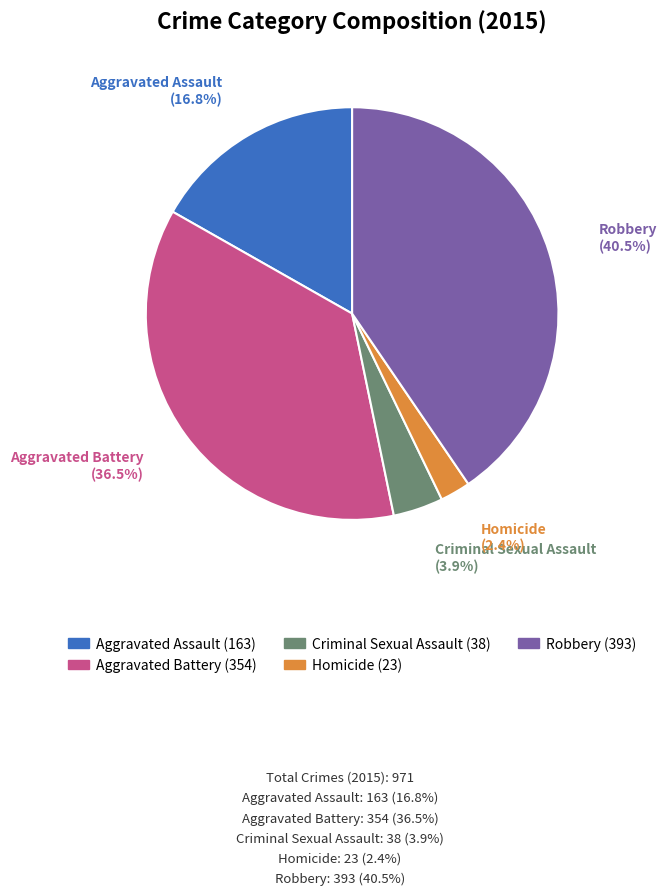

The Aggravated Battery slice represents 31% of the pie. True or false?

False